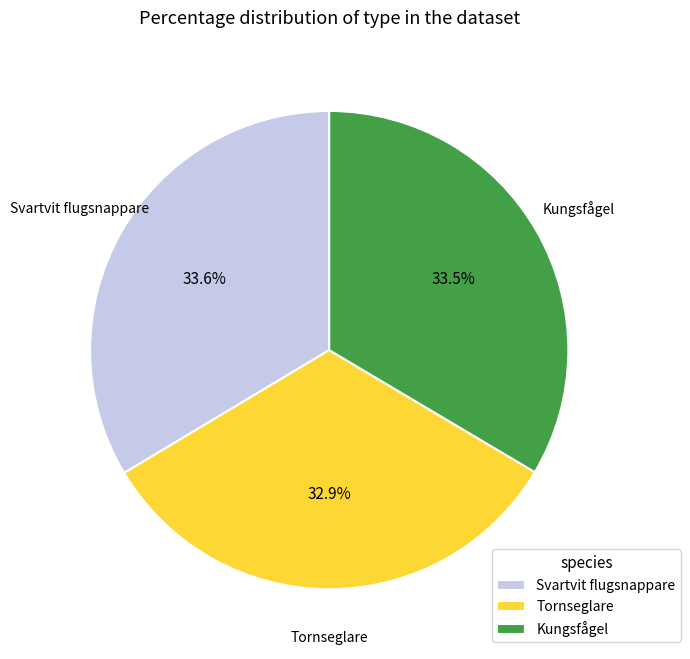

What percentage is the Tornseglare slice, to the nearest percent?

33%